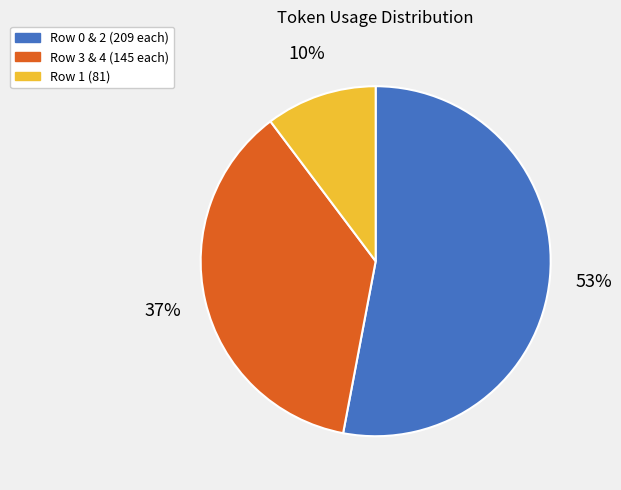

Between Row 3 & 4 (145 each) and Row 1 (81), which is larger?

Row 3 & 4 (145 each)